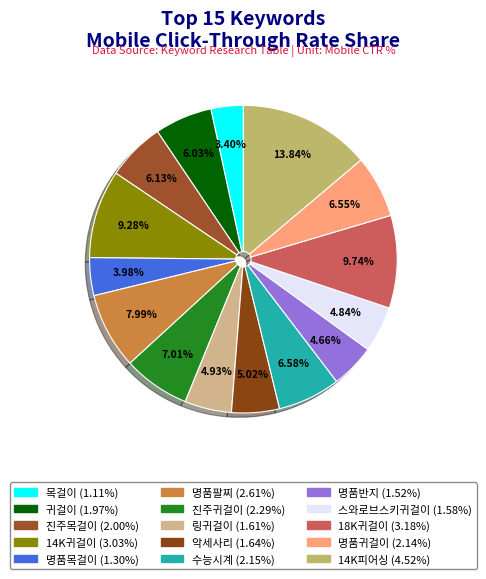

To the nearest percent, what is the difference between the 악세사리 and 목걸이 slice percentages?

2%